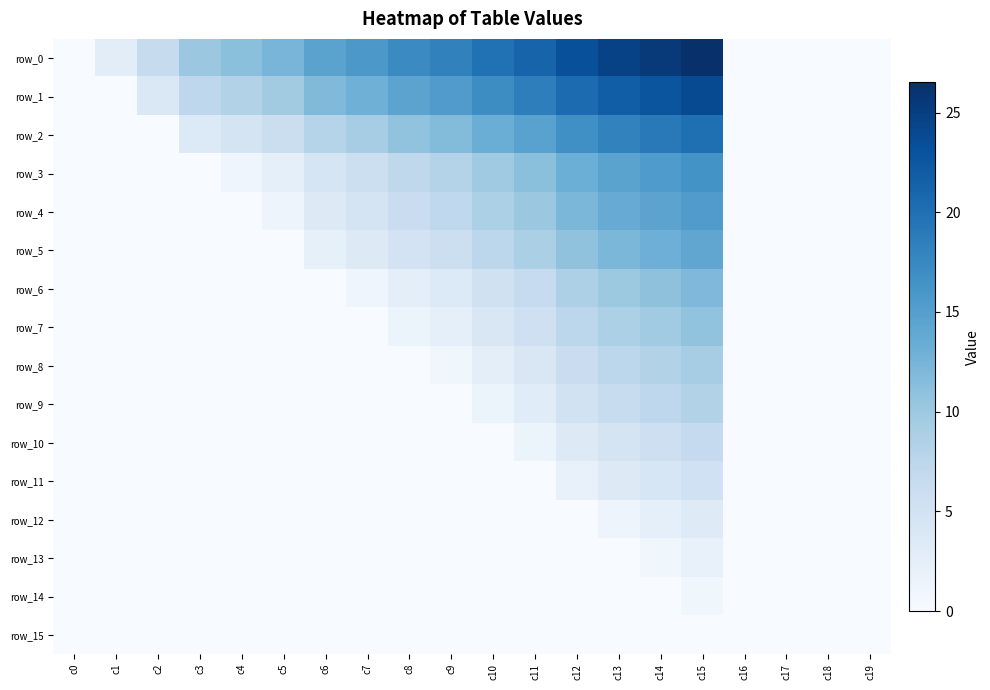

Reading left to right, transcribe all the data shown in this chart.

row_0: 0.0	2.8	6.5	10.1	11.1	12.4	14.6	15.8	17.2	18.2	19.9	21.2	23.2	24.6	25.5	26.5	0.0	0.0	0.0	0.0
row_1: 0.0	0.0	3.7	7.3	8.3	9.6	11.8	13.1	14.4	15.4	17.1	18.5	20.5	21.8	22.8	23.7	0.0	0.0	0.0	0.0
row_2: 0.0	0.0	0.0	3.5	4.6	5.9	8.1	9.3	10.7	11.7	13.3	14.7	16.7	18.1	19.0	20.0	0.0	0.0	0.0	0.0
row_3: 0.0	0.0	0.0	0.0	1.1	2.4	4.6	5.8	7.2	8.1	9.8	11.2	13.2	14.5	15.5	16.5	0.0	0.0	0.0	0.0
row_4: 0.0	0.0	0.0	0.0	0.0	1.3	3.5	4.7	6.1	7.1	8.7	10.1	12.1	13.5	14.4	15.4	0.0	0.0	0.0	0.0
row_5: 0.0	0.0	0.0	0.0	0.0	0.0	2.2	3.4	4.8	5.8	7.4	8.8	10.8	12.2	13.1	14.1	0.0	0.0	0.0	0.0
row_6: 0.0	0.0	0.0	0.0	0.0	0.0	0.0	1.2	2.6	3.6	5.3	6.6	8.6	10.0	10.9	11.9	0.0	0.0	0.0	0.0
row_7: 0.0	0.0	0.0	0.0	0.0	0.0	0.0	0.0	1.4	2.4	4.0	5.4	7.4	8.7	9.7	10.7	0.0	0.0	0.0	0.0
row_8: 0.0	0.0	0.0	0.0	0.0	0.0	0.0	0.0	0.0	1.0	2.6	4.0	6.0	7.4	8.3	9.3	0.0	0.0	0.0	0.0
row_9: 0.0	0.0	0.0	0.0	0.0	0.0	0.0	0.0	0.0	0.0	1.7	3.0	5.0	6.4	7.3	8.3	0.0	0.0	0.0	0.0
row_10: 0.0	0.0	0.0	0.0	0.0	0.0	0.0	0.0	0.0	0.0	0.0	1.4	3.4	4.7	5.7	6.7	0.0	0.0	0.0	0.0
row_11: 0.0	0.0	0.0	0.0	0.0	0.0	0.0	0.0	0.0	0.0	0.0	0.0	2.0	3.4	4.3	5.3	0.0	0.0	0.0	0.0
row_12: 0.0	0.0	0.0	0.0	0.0	0.0	0.0	0.0	0.0	0.0	0.0	0.0	0.0	1.3	2.3	3.3	0.0	0.0	0.0	0.0
row_13: 0.0	0.0	0.0	0.0	0.0	0.0	0.0	0.0	0.0	0.0	0.0	0.0	0.0	0.0	1.0	1.9	0.0	0.0	0.0	0.0
row_14: 0.0	0.0	0.0	0.0	0.0	0.0	0.0	0.0	0.0	0.0	0.0	0.0	0.0	0.0	0.0	1.0	0.0	0.0	0.0	0.0
row_15: 0.0	0.0	0.0	0.0	0.0	0.0	0.0	0.0	0.0	0.0	0.0	0.0	0.0	0.0	0.0	0.0	0.0	0.0	0.0	0.0